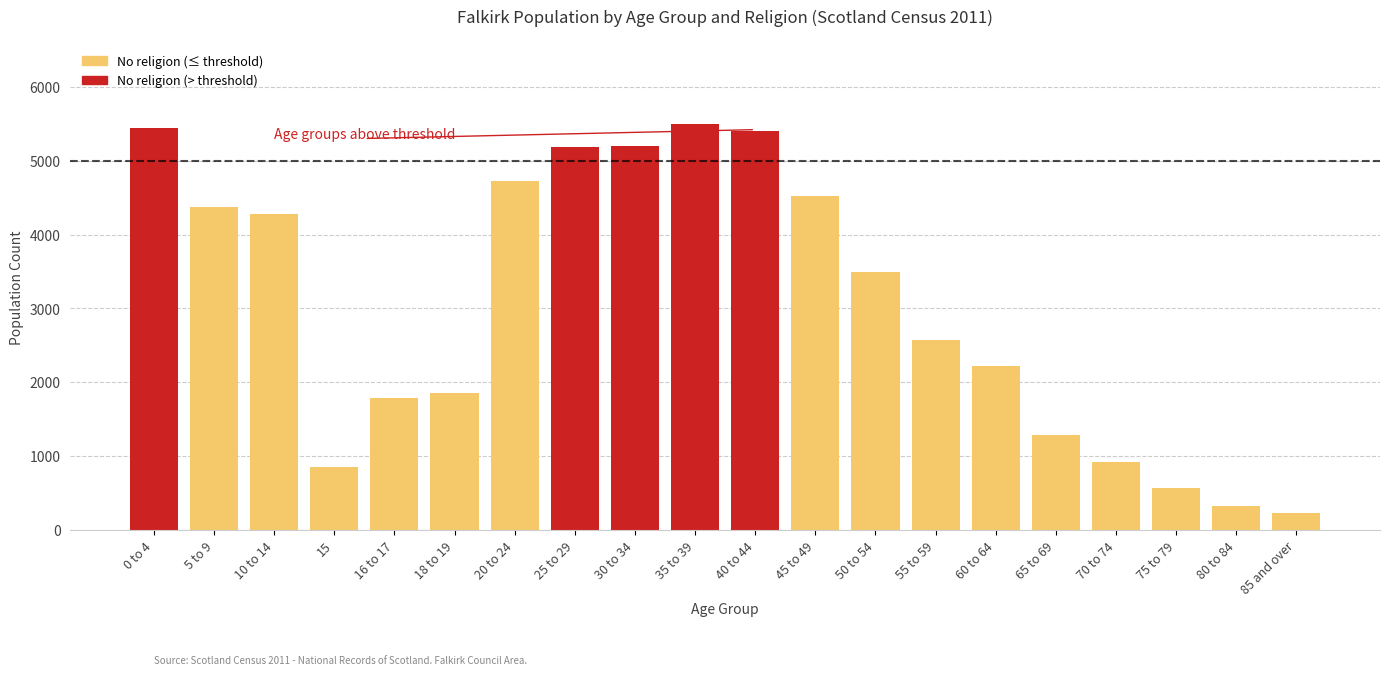

What is the smallest value displayed?

231